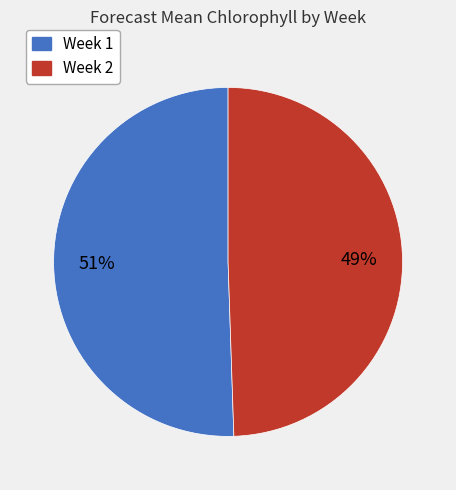

Is there a majority slice in this chart?

Yes